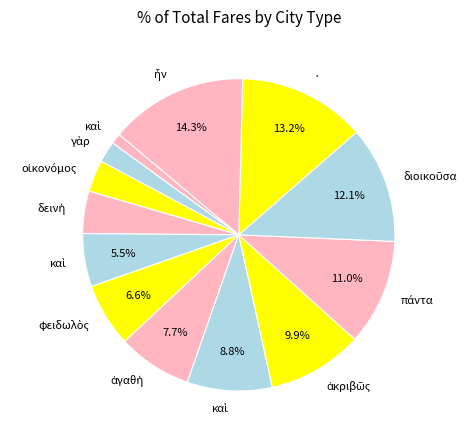

Does any single category account for the majority?

No